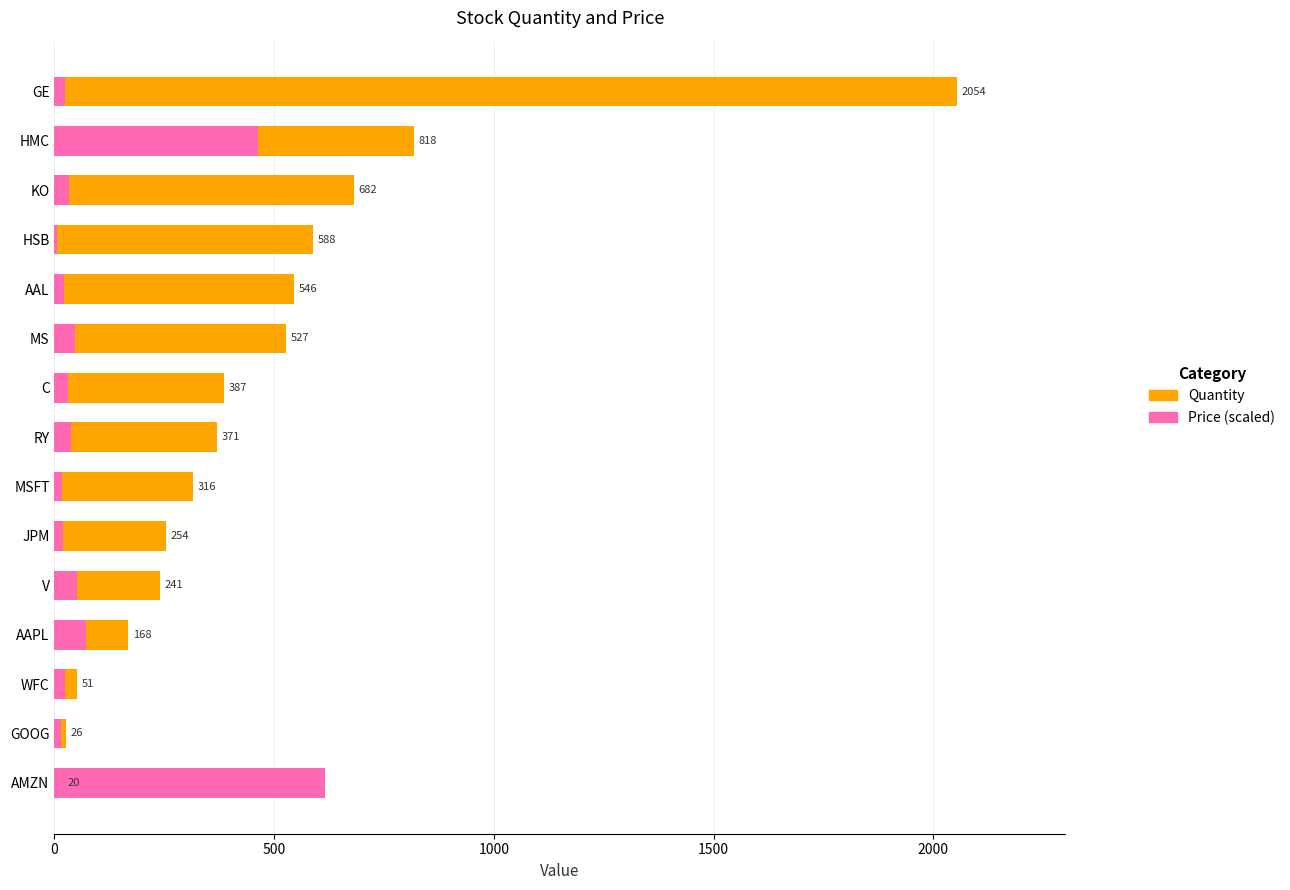

Rank the series at HSB from lowest to highest value.

Price (scaled), Quantity